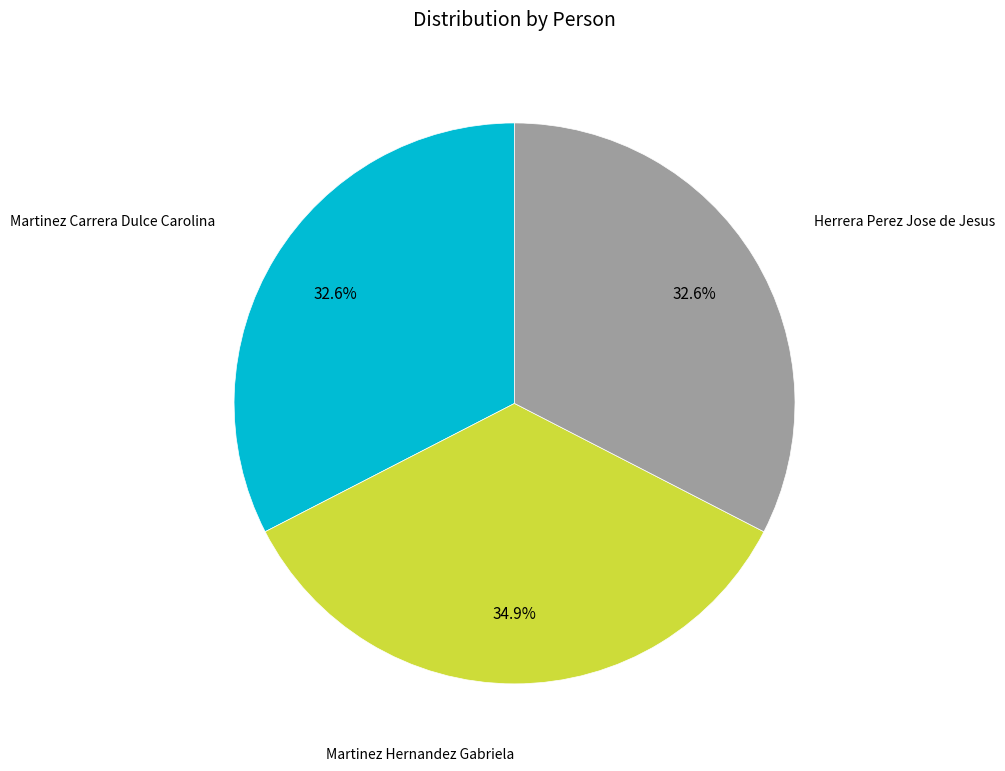

Does any single category account for the majority?

No